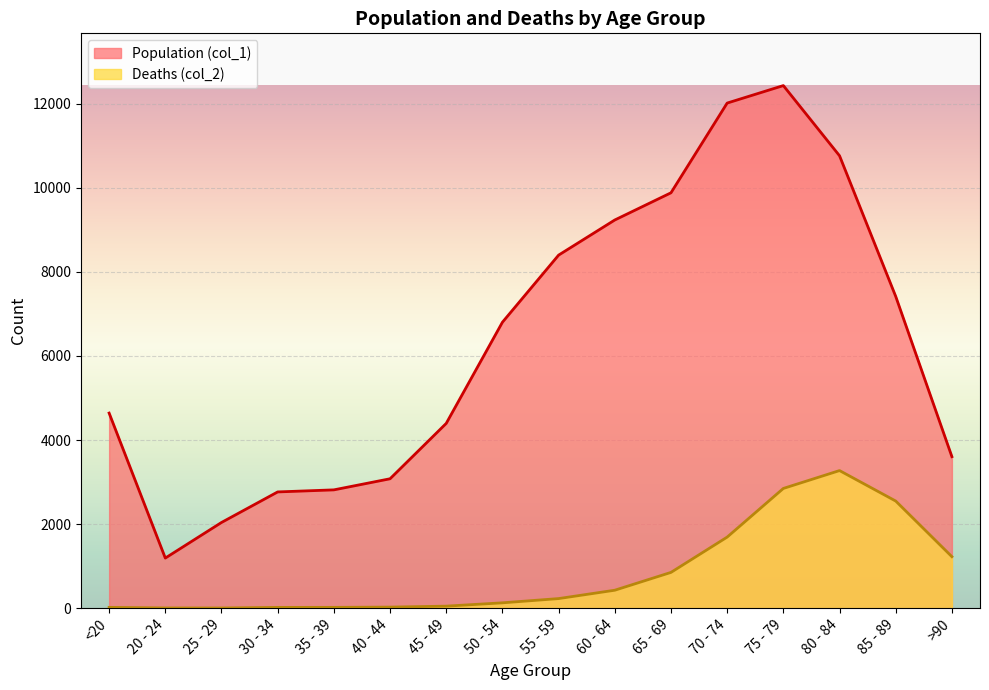

Does the chart display data point markers on the line(s)?

No